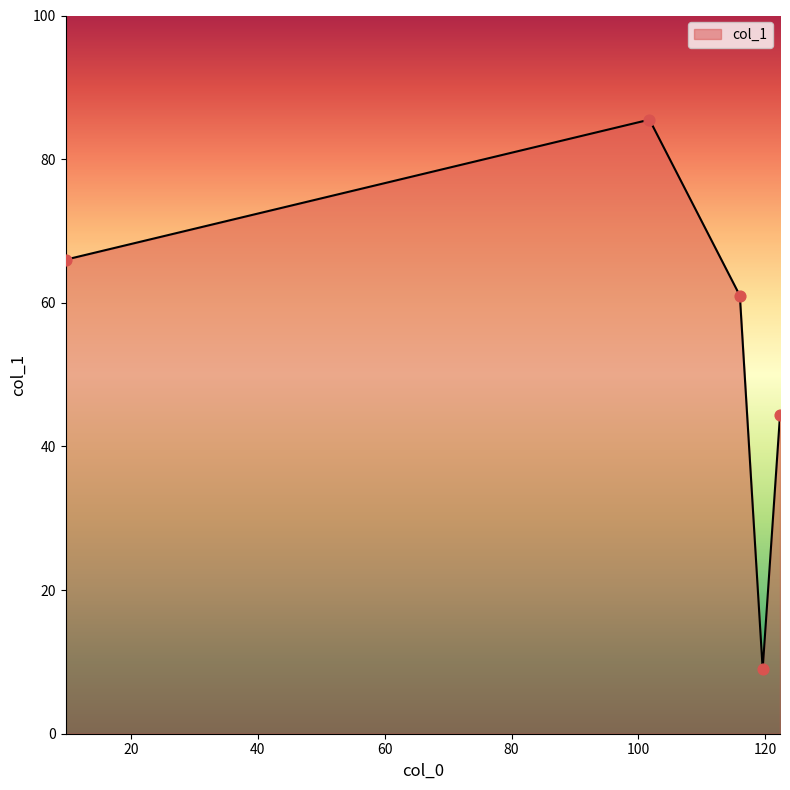

What is the sum of all values?

265.8